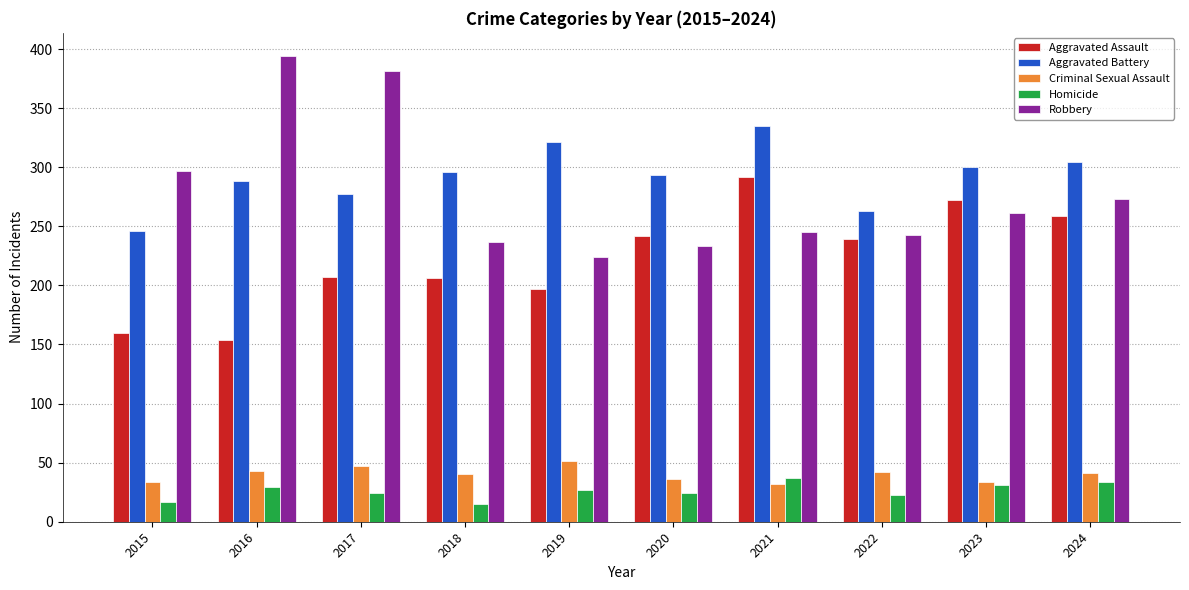

What is the spread (max minus min) of values at 2021?

303